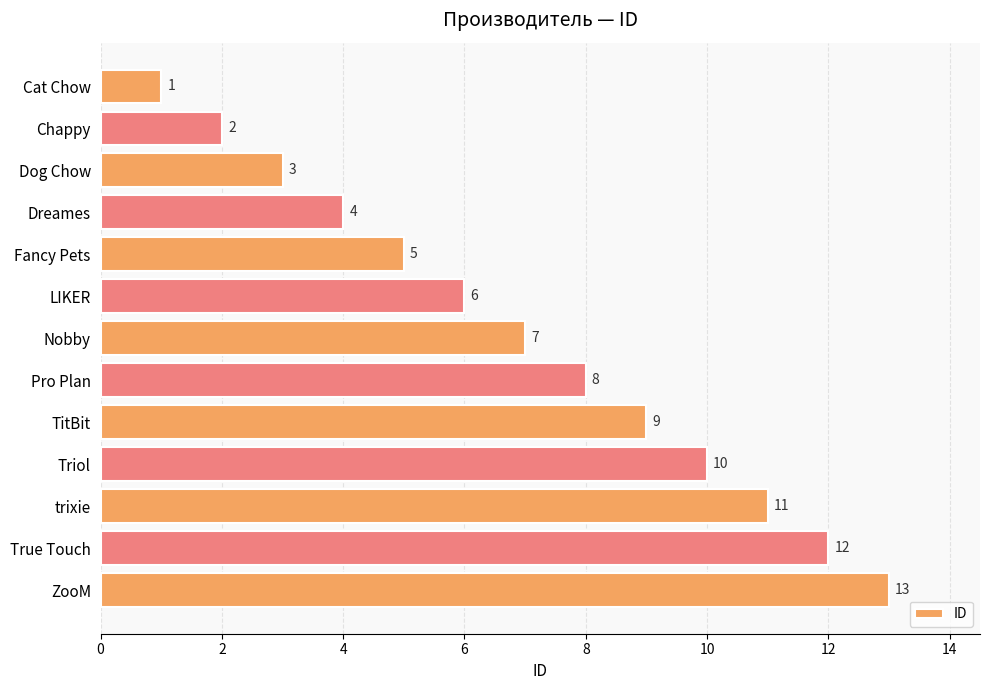

Which category has the highest value across all series?

ZooM